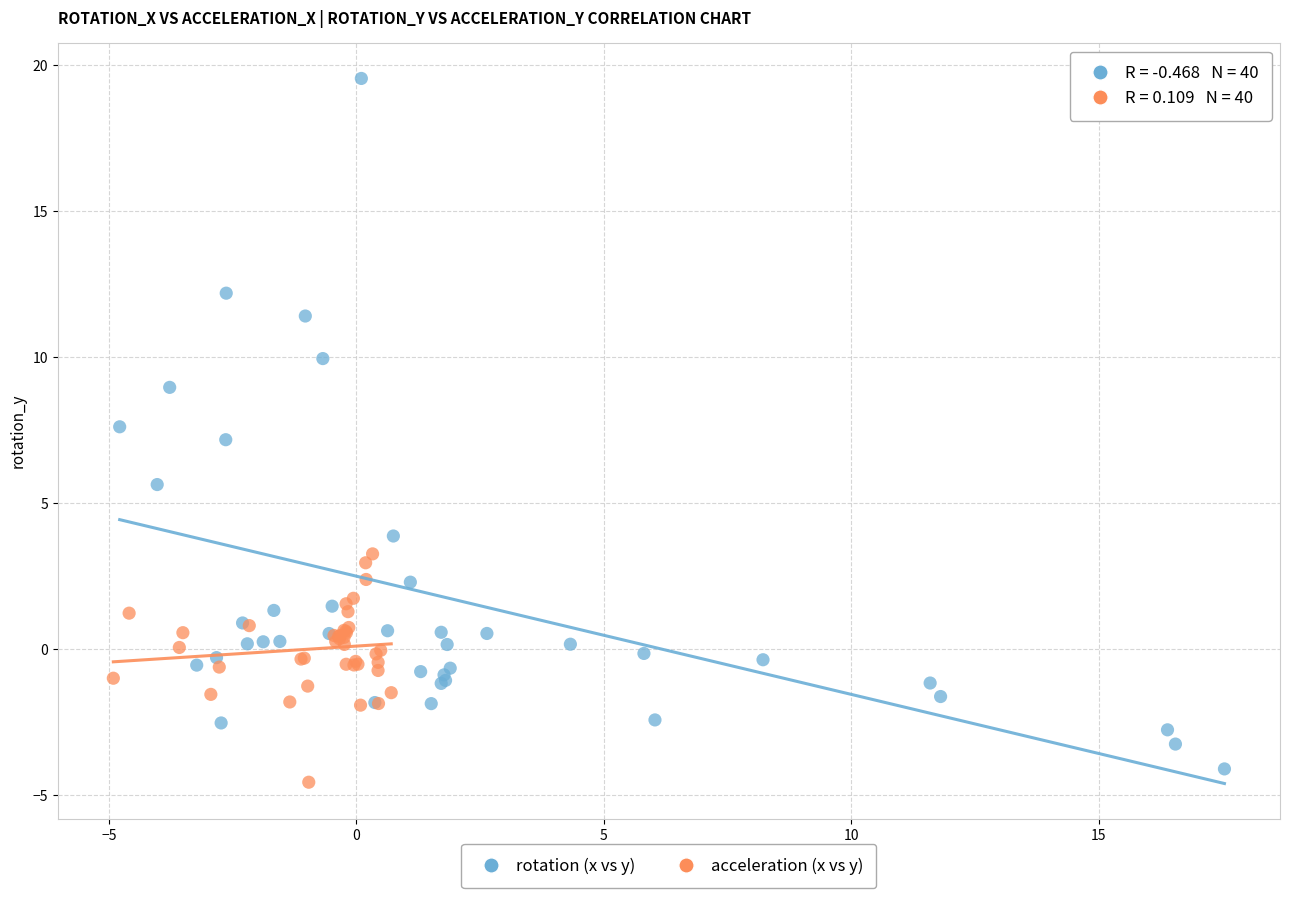

Which series reaches the minimum Y coordinate?

acceleration (x vs y)